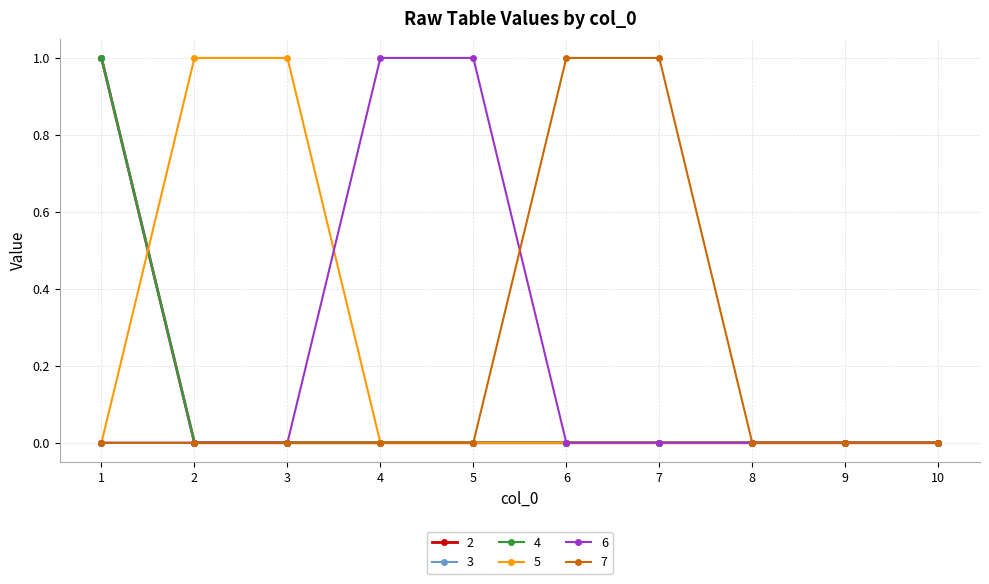

How many lines are shown in the chart?

6